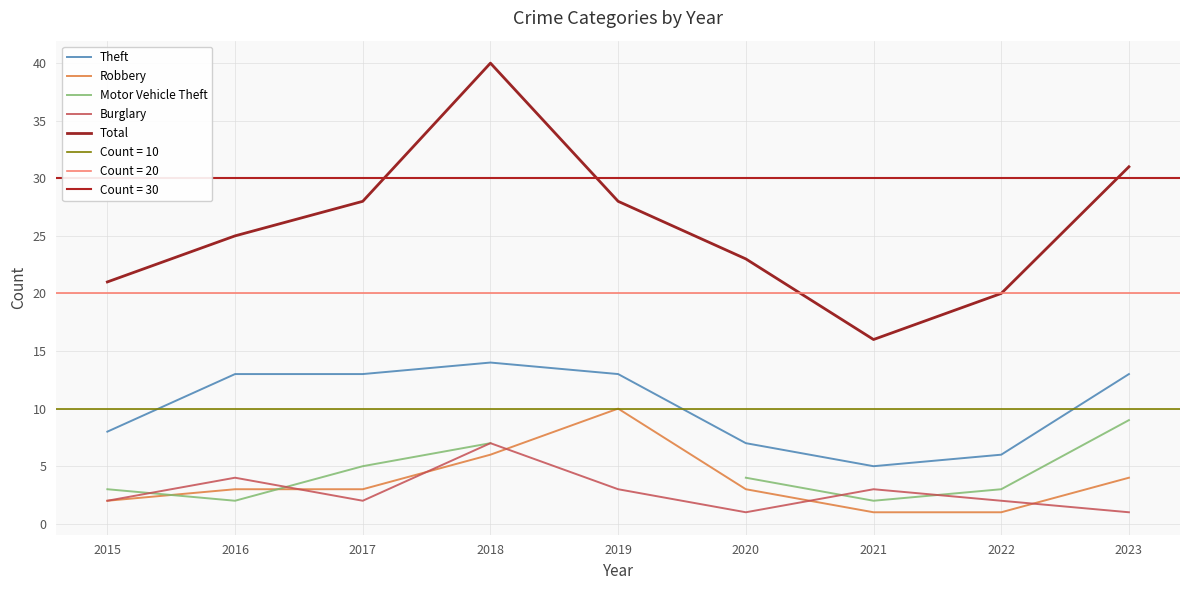

What is the value of the Motor Vehicle Theft point at the 6th from the left?

4.0